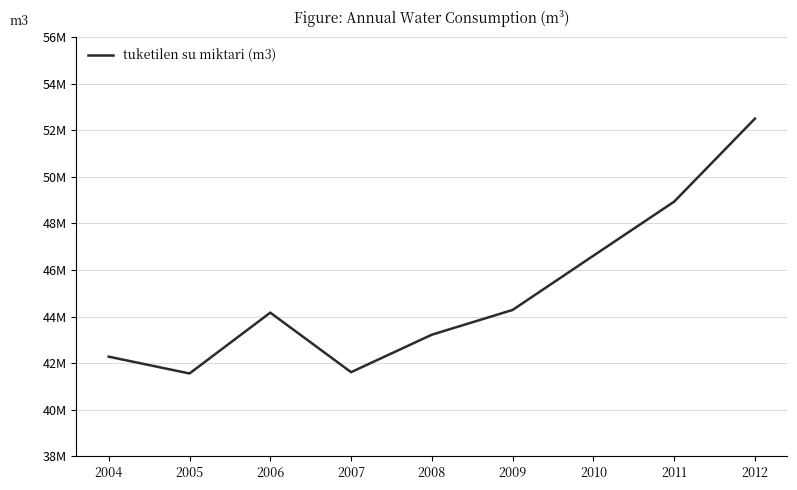

List the labels in order of value, smallest first.

2005, 2007, 2004, 2008, 2006, 2009, 2010, 2011, 2012